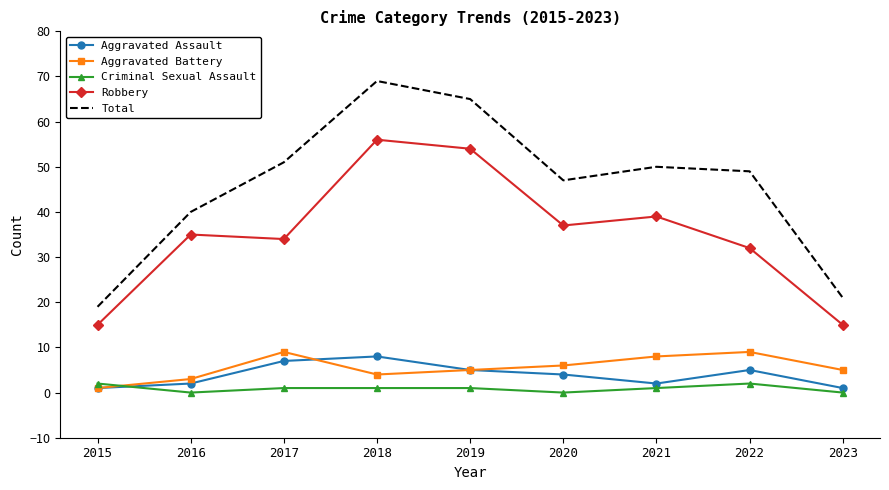

Which series has the largest range (max minus min)?

Total